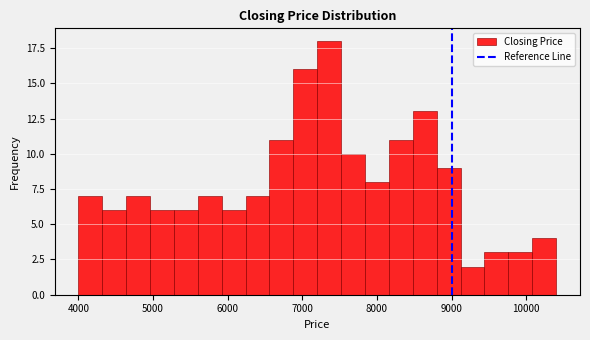

Around what value on the x-axis is the tallest bar? Give the approximate position of its centre, as read against the axis.

7400